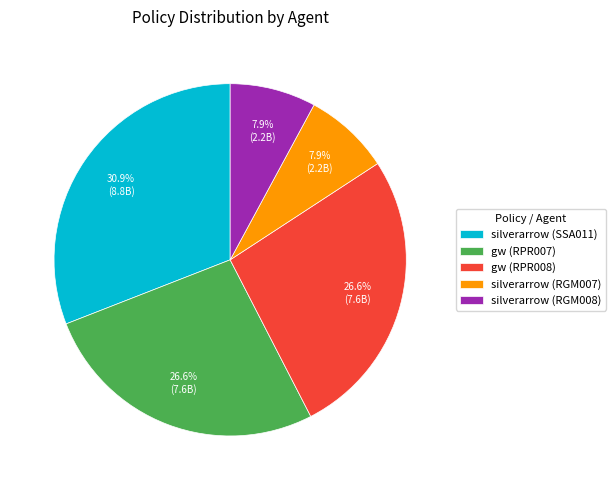

Does gw (RPR007) represent more than half of the total?

No